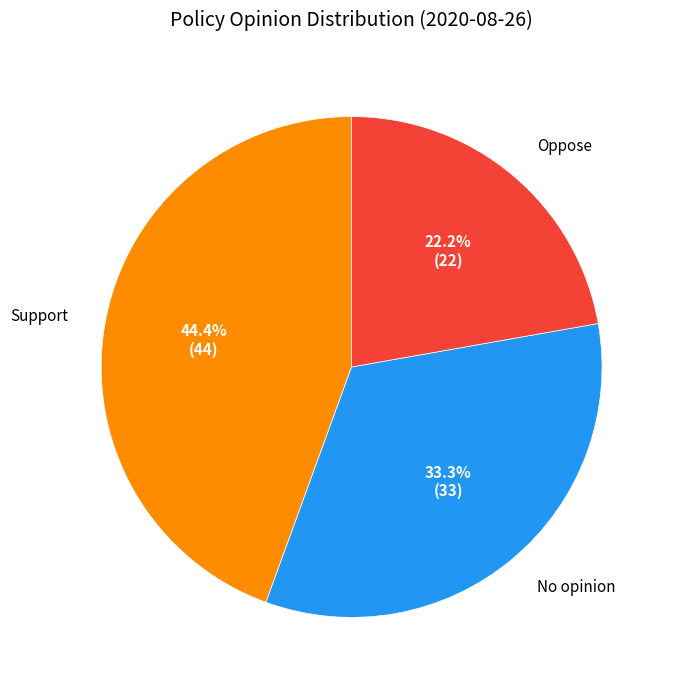

How many segments does this pie chart have?

3